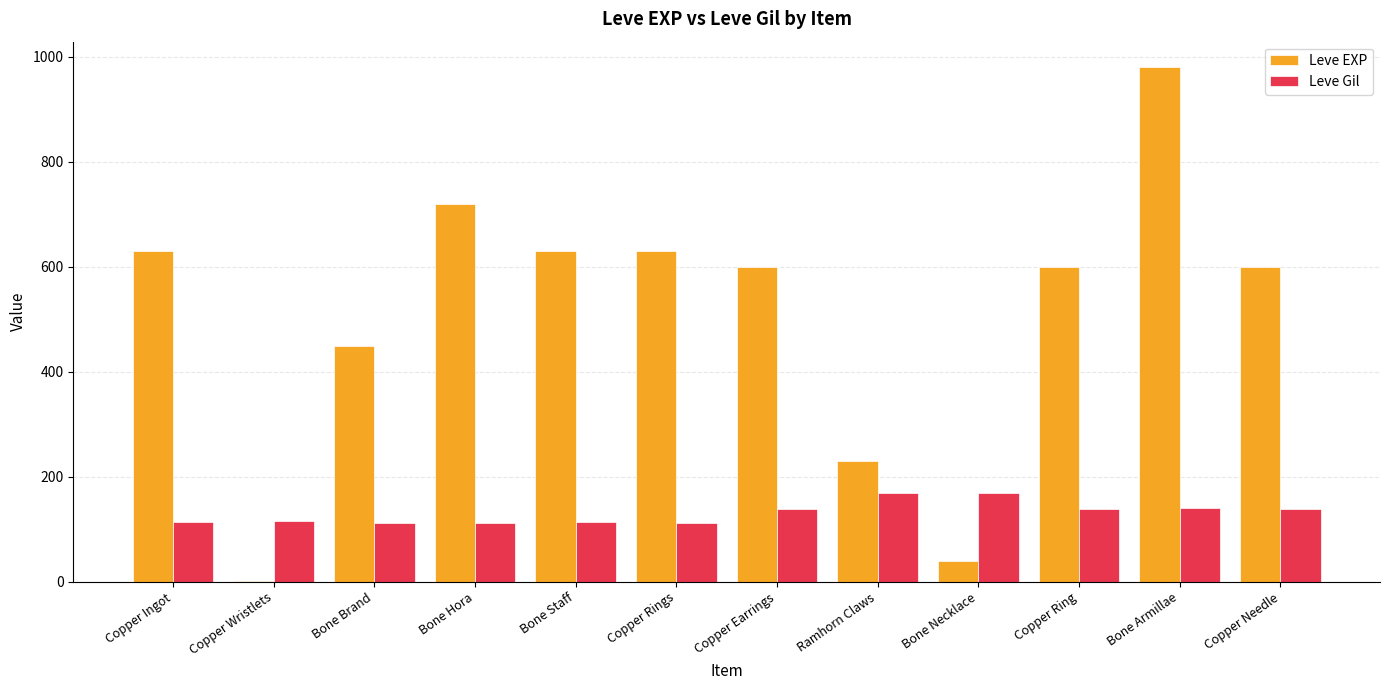

Is it true that Leve EXP equals 198 at Copper Rings?

False